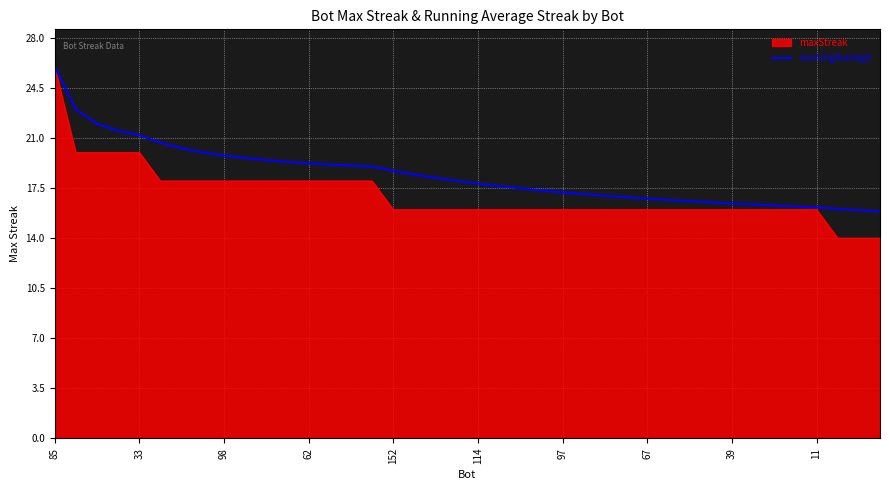

What is the greatest value displayed?

26.0